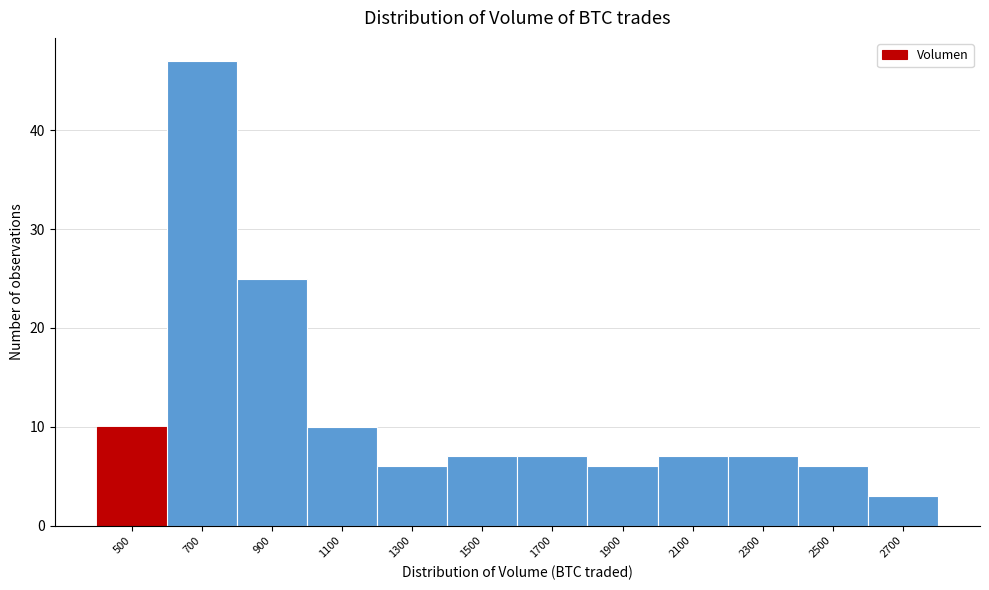

Reading left to right, what are all the values shown in this chart?

10	47	25	10	6	7	7	6	7	7	6	3